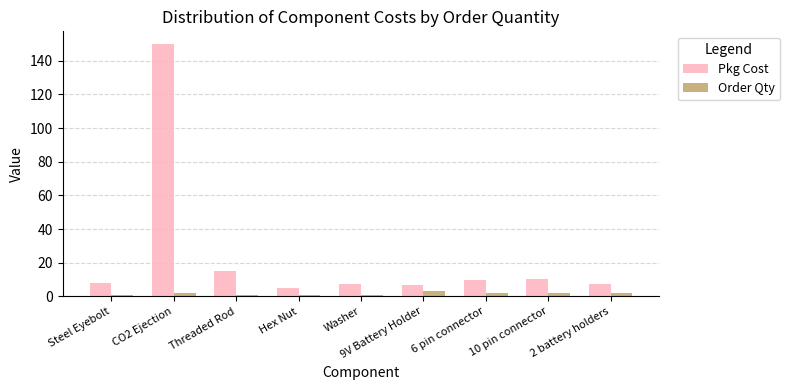

What is the sum of all Order Qty values?

15.0